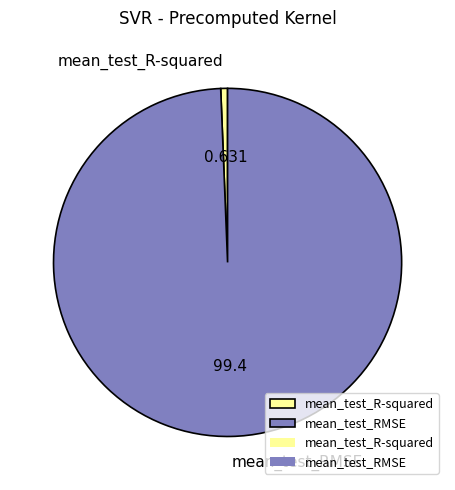

Combined, do mean_test_RMSE and mean_test_R-squared account for over 50%?

Yes